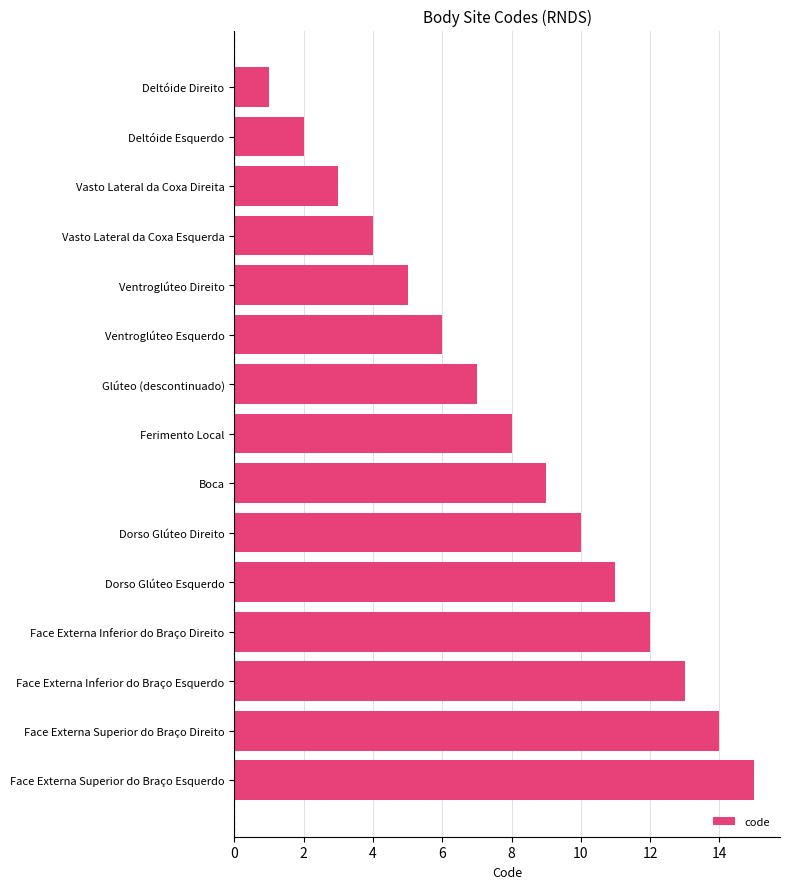

Rank the categories by value from lowest to highest.

Deltóide Direito, Deltóide Esquerdo, Vasto Lateral da Coxa Direita, Vasto Lateral da Coxa Esquerda, Ventroglúteo Direito, Ventroglúteo Esquerdo, Glúteo (descontinuado), Ferimento Local, Boca, Dorso Glúteo Direito, Dorso Glúteo Esquerdo, Face Externa Inferior do Braço Direito, Face Externa Inferior do Braço Esquerdo, Face Externa Superior do Braço Direito, Face Externa Superior do Braço Esquerdo